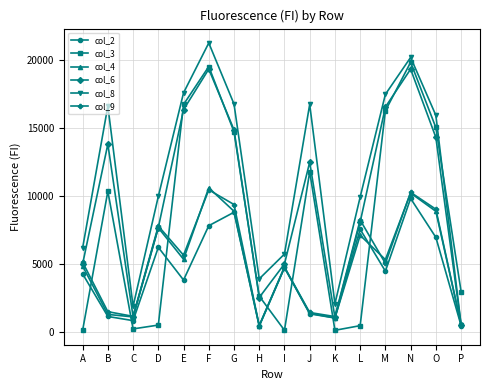

Which series changed the most between E and H?

col_3